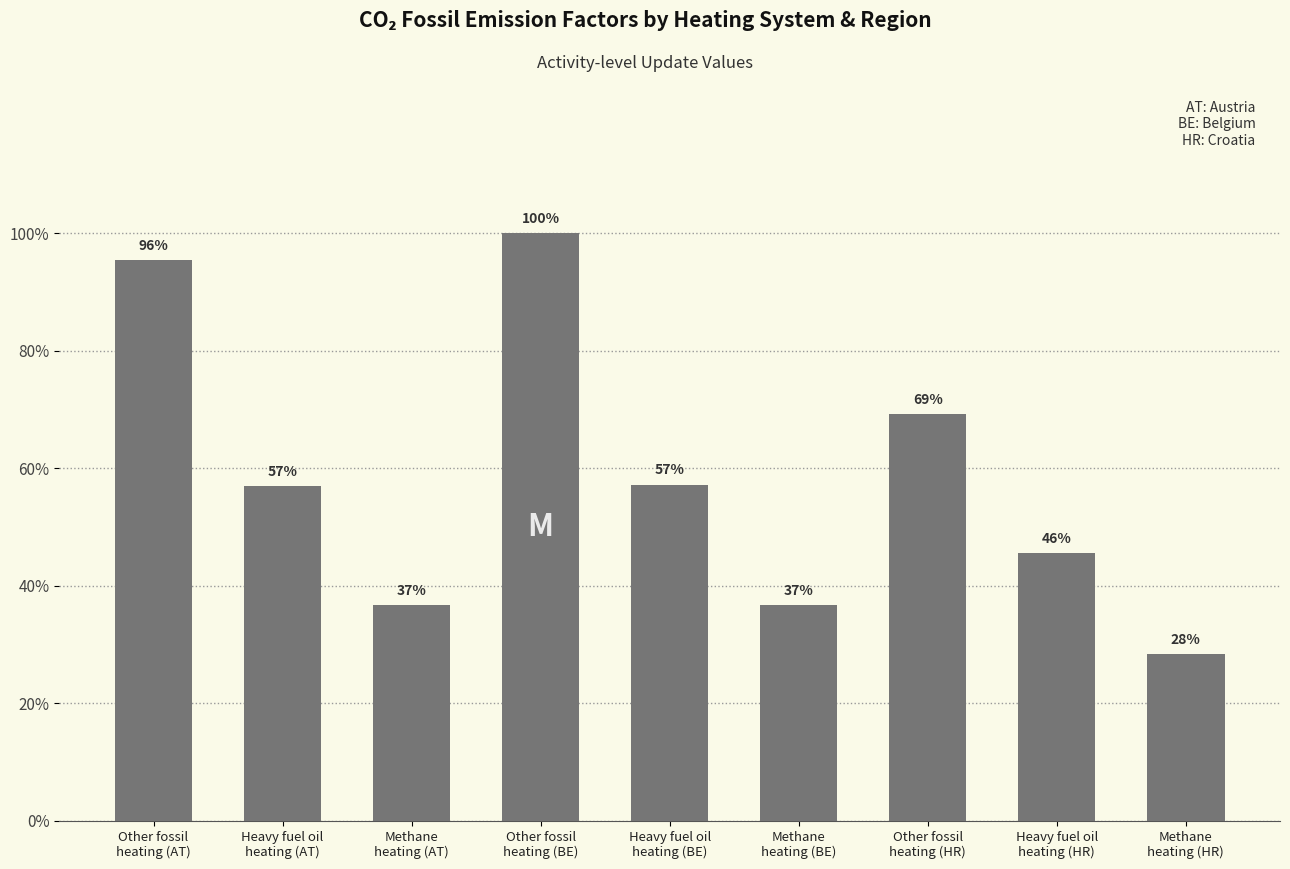

What is the label of the 3rd bar from the right?

Other fossil
heating (HR)